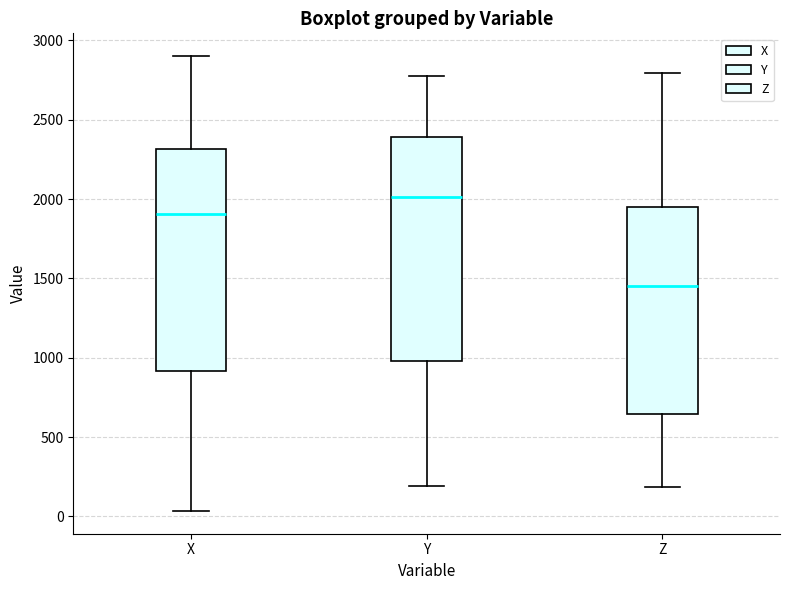

Reading left to right, transcribe this box plot: for each box, give where its median line is, the range the box spans, and where its two whiskers end, as read against the y-axis. The values are not printed on the chart, so give them approximately, as read against the axis.

X: median 1900, box 900 to 2300, whiskers 50 to 2900
Y: median 2000, box 1000 to 2400, whiskers 200 to 2800
Z: median 1450, box 650 to 1950, whiskers 200 to 2800